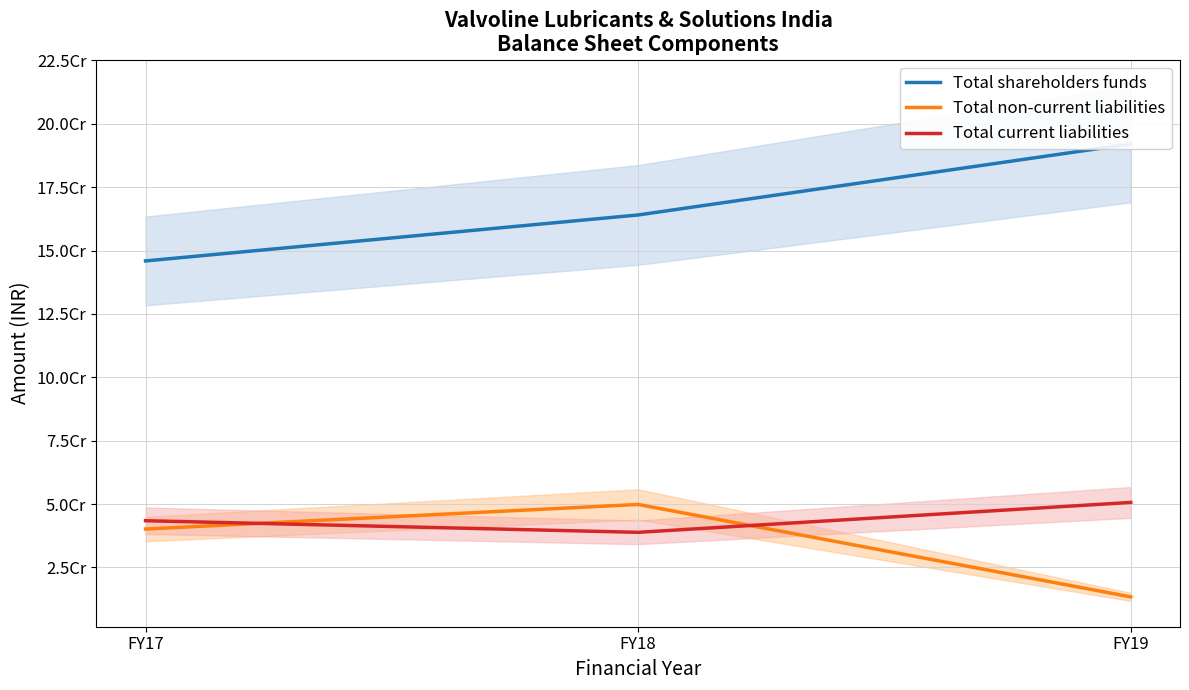

At which label does Total shareholders funds reach its peak?

FY19